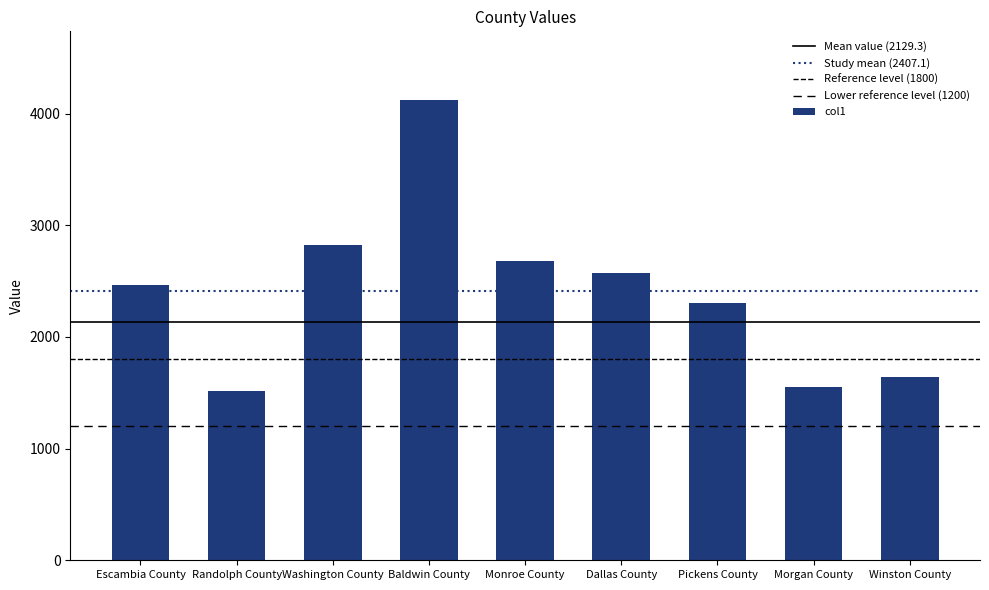

List the labels in order of value, smallest first.

Randolph County, Morgan County, Winston County, Pickens County, Escambia County, Dallas County, Monroe County, Washington County, Baldwin County